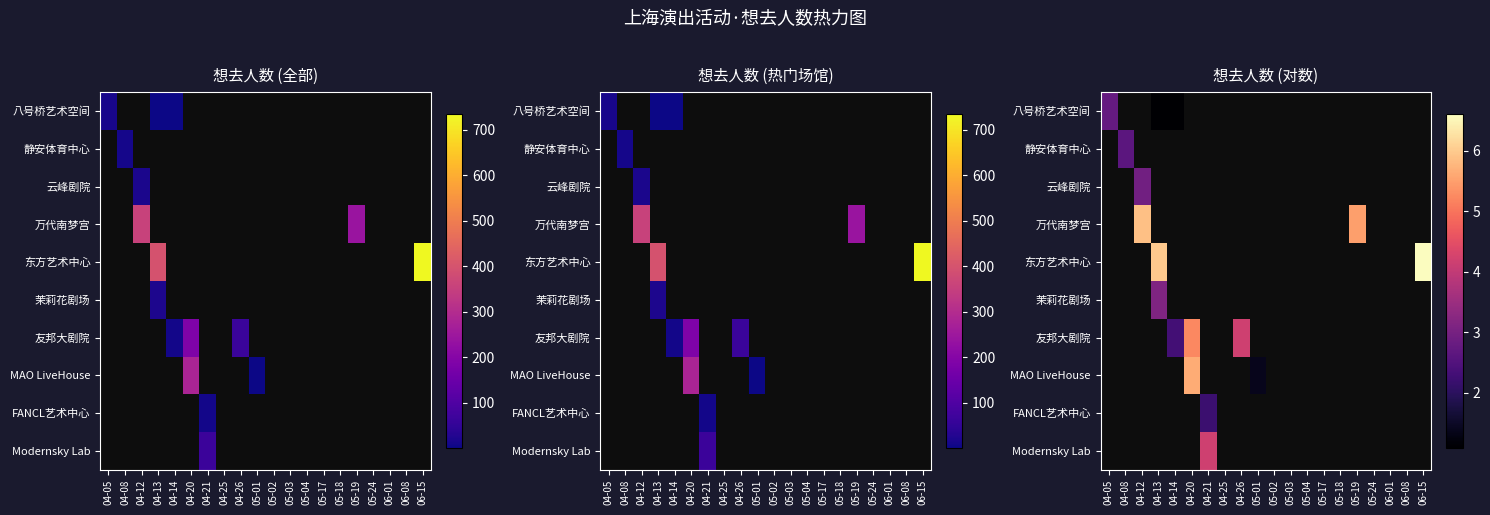

At how many categories does at least one series exceed 6?

1